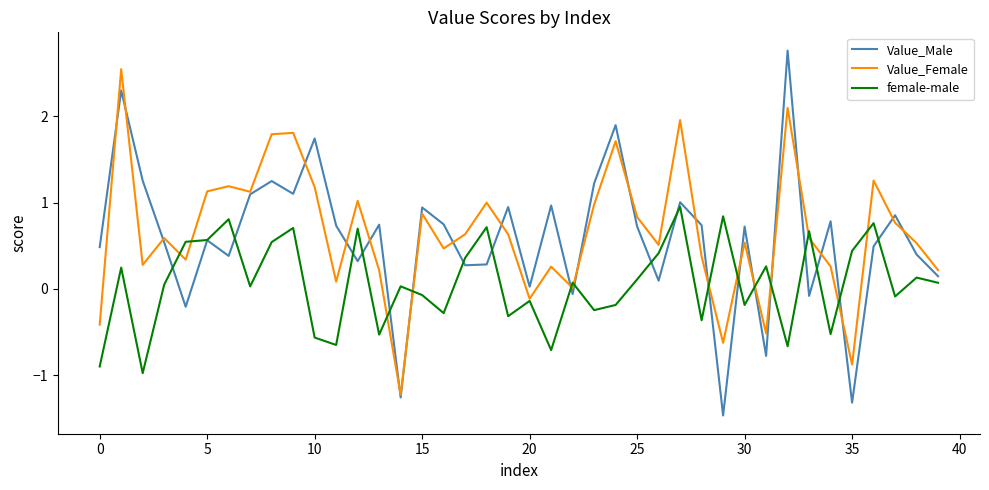

At how many categories does at least one series exceed 0?

40